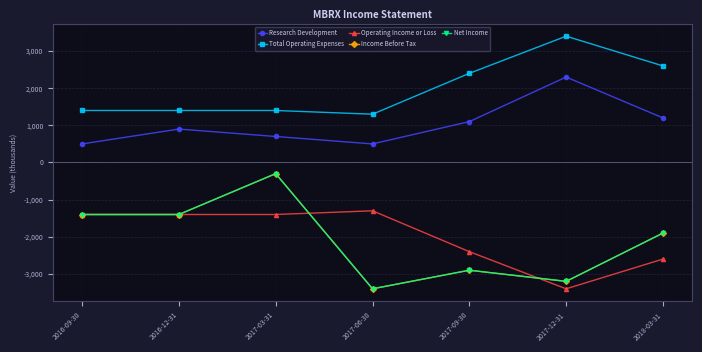

At which label does Total Operating Expenses reach its peak?

2017-12-31